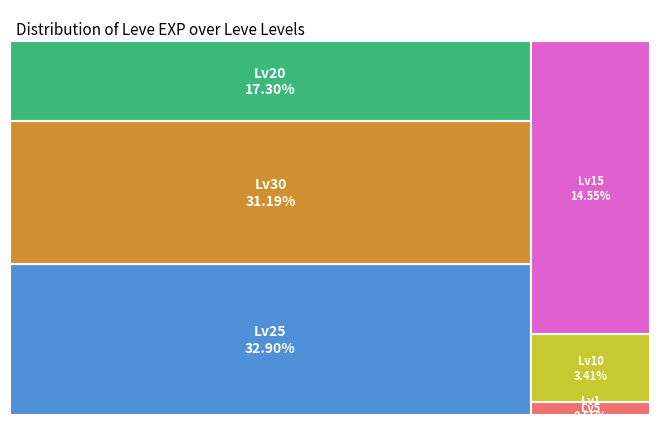

Is the sum of 10 and 10 greater than half?

No